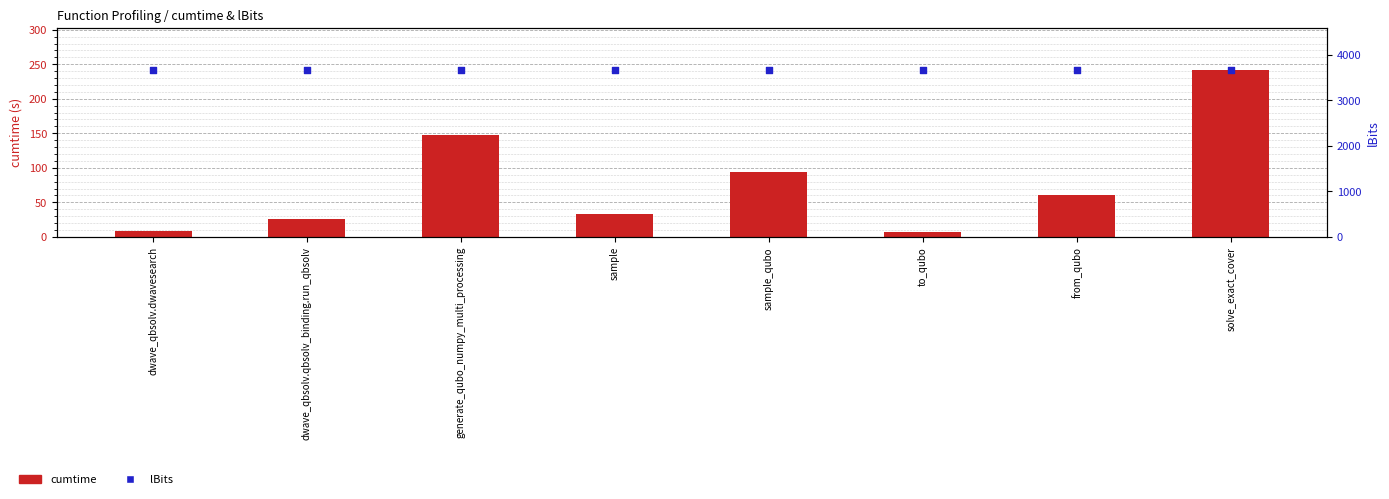

At which category is the sum across all series the highest?

solve_exact_cover